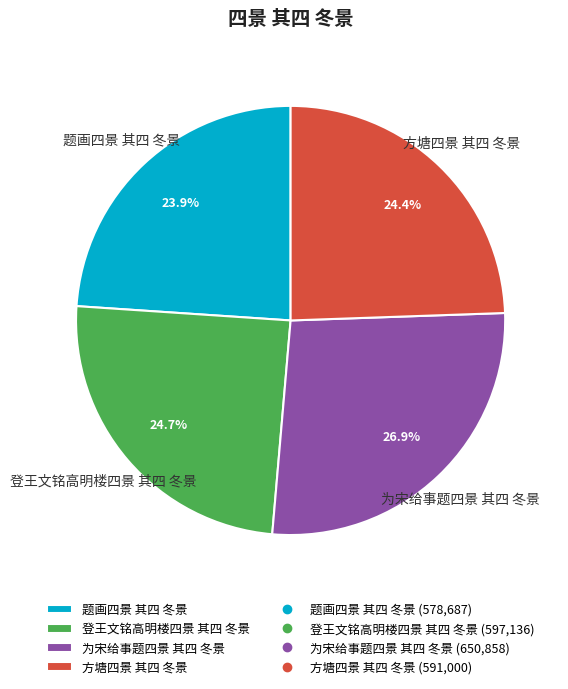

Between 为宋给事题四景 其四 冬景 and 题画四景 其四 冬景, which is larger?

为宋给事题四景 其四 冬景